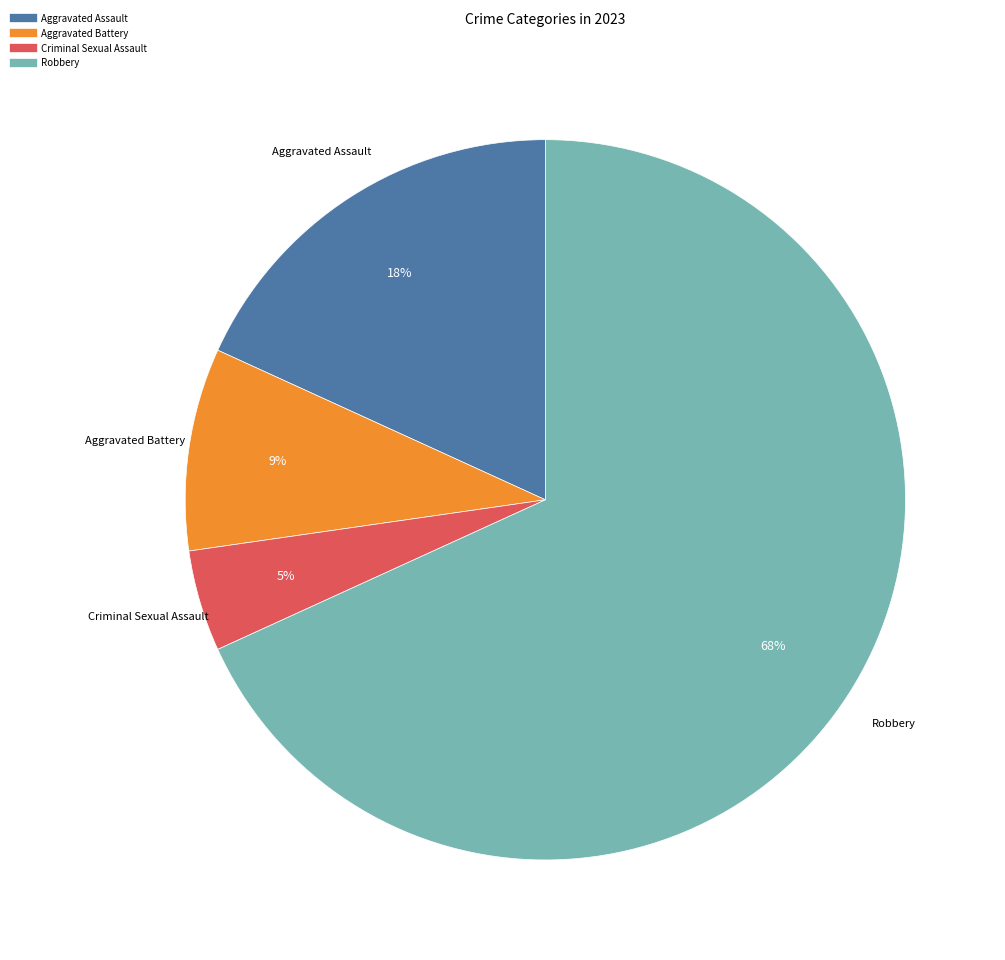

To the nearest percent, what percentage of the pie is Robbery?

68%